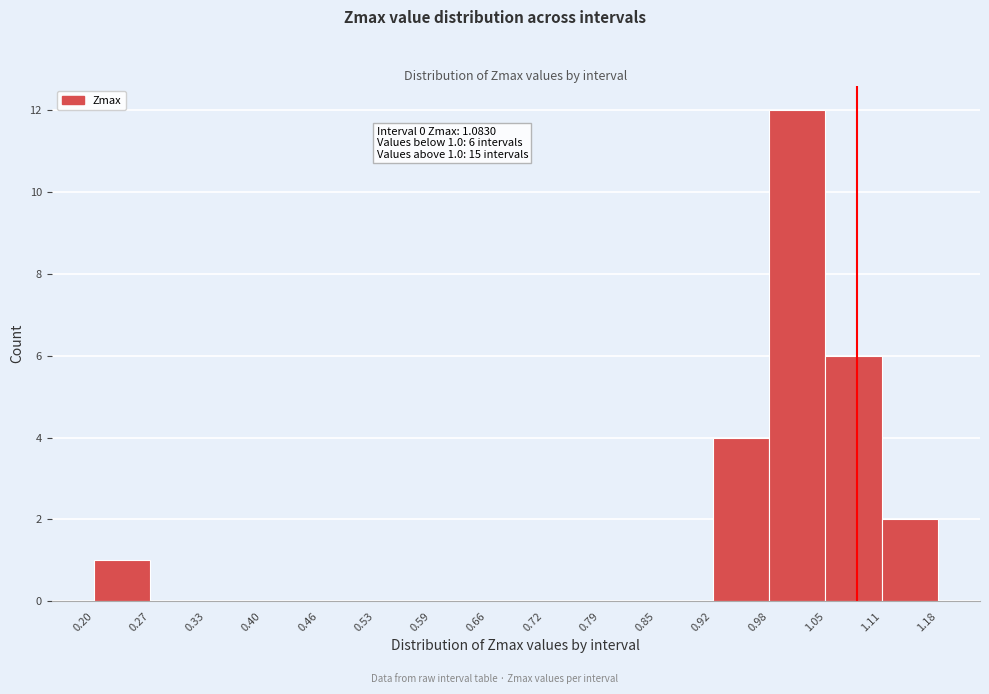

Over which range of the x-axis is the bar tallest?

0.98 to 1.05